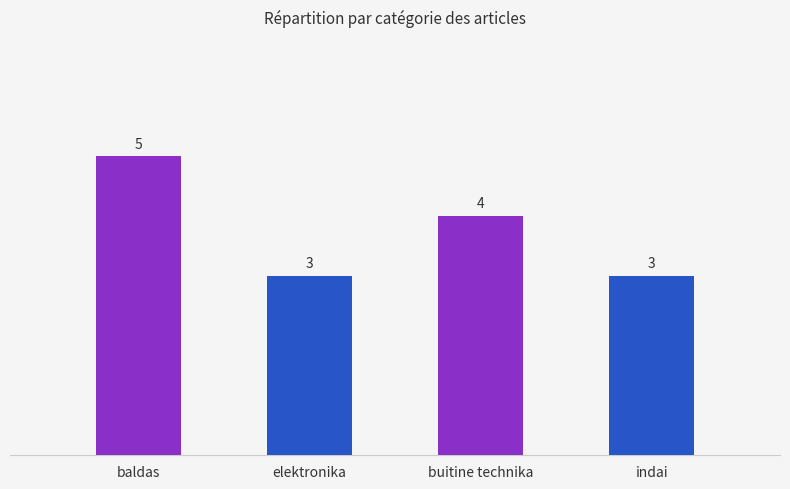

True or false: the data shows 2 at indai.

False